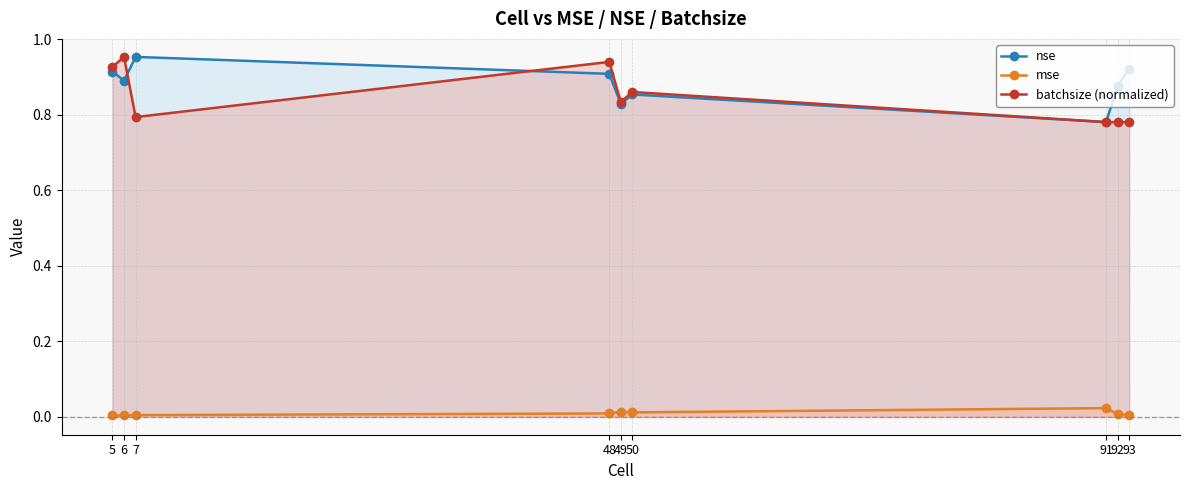

Between which two adjacent categories do nse and batchsize (normalized) first intersect?

6 and 7